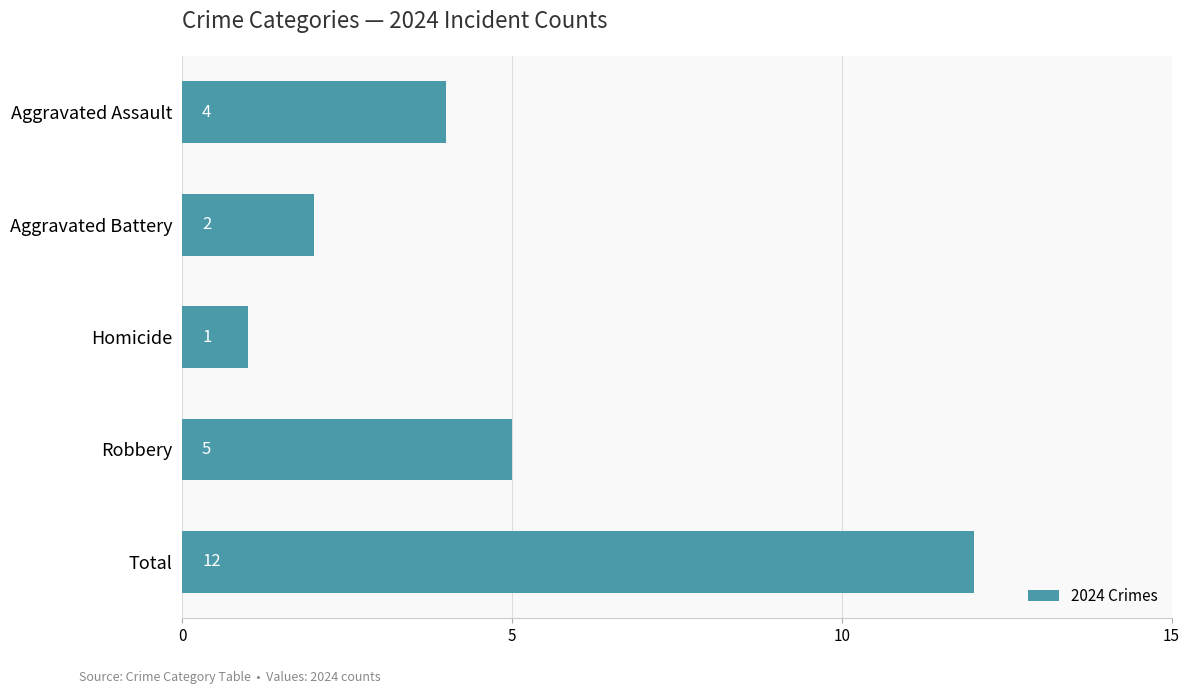

Count the number of categories in the chart.

5